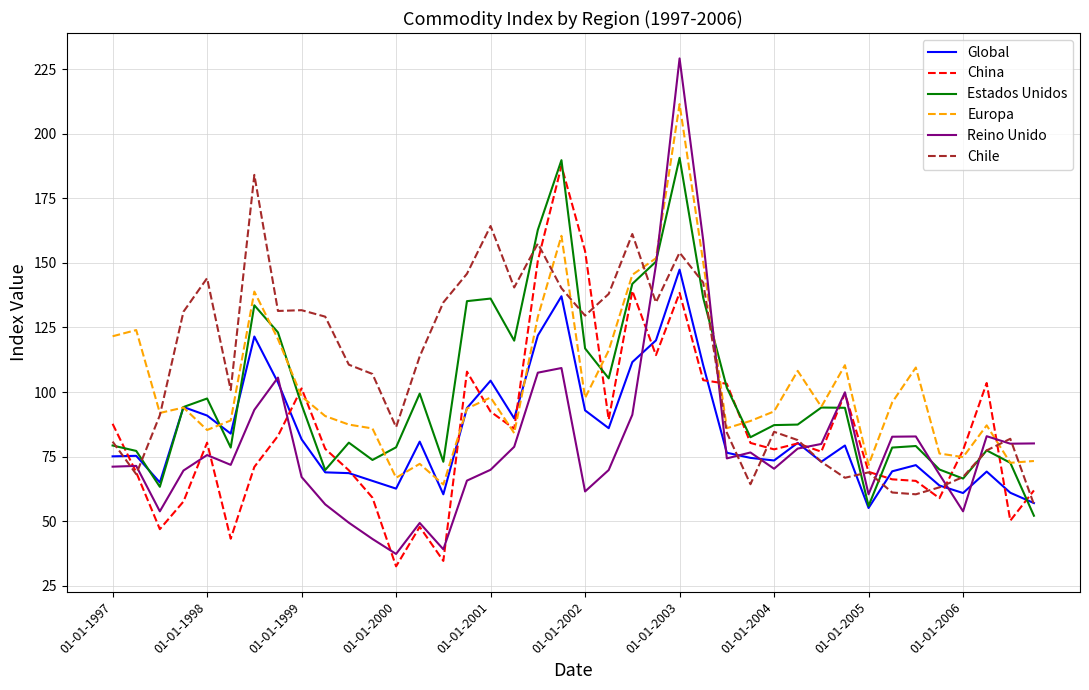

Which series has the largest range (max minus min)?

Reino Unido